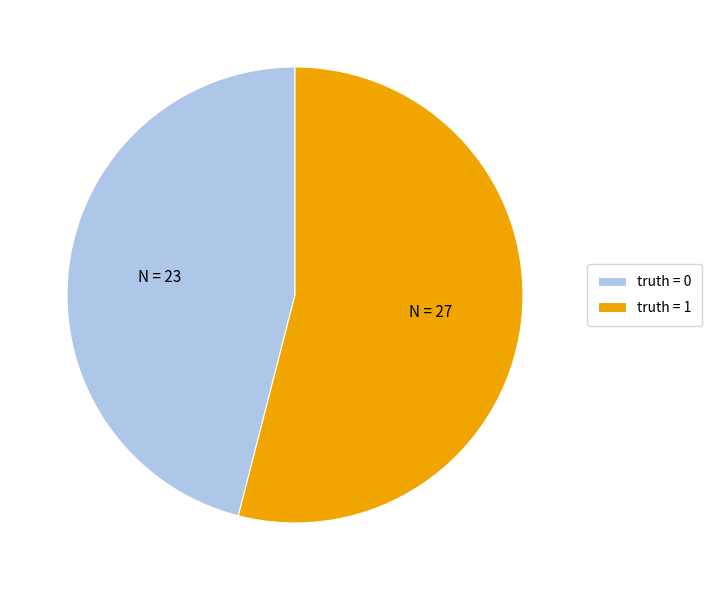

The truth = 1 slice represents 54% of the pie. True or false?

True